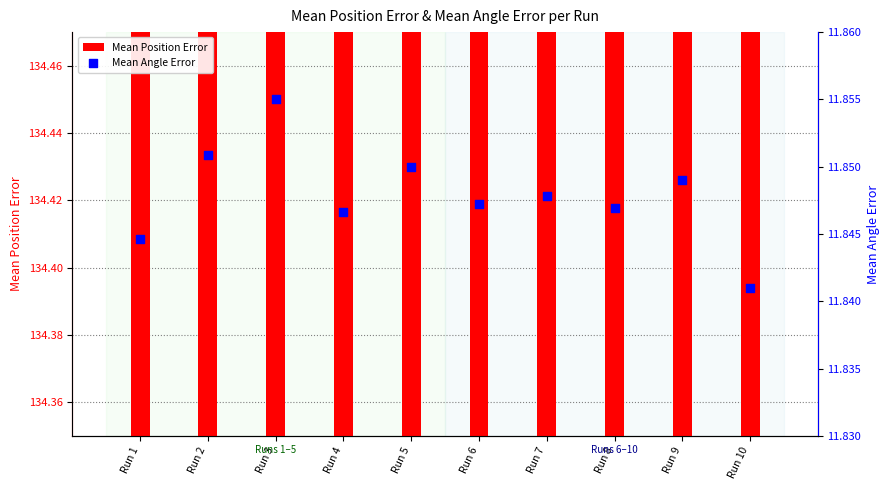

Which series reaches the minimum Y coordinate?

Mean Angle Error